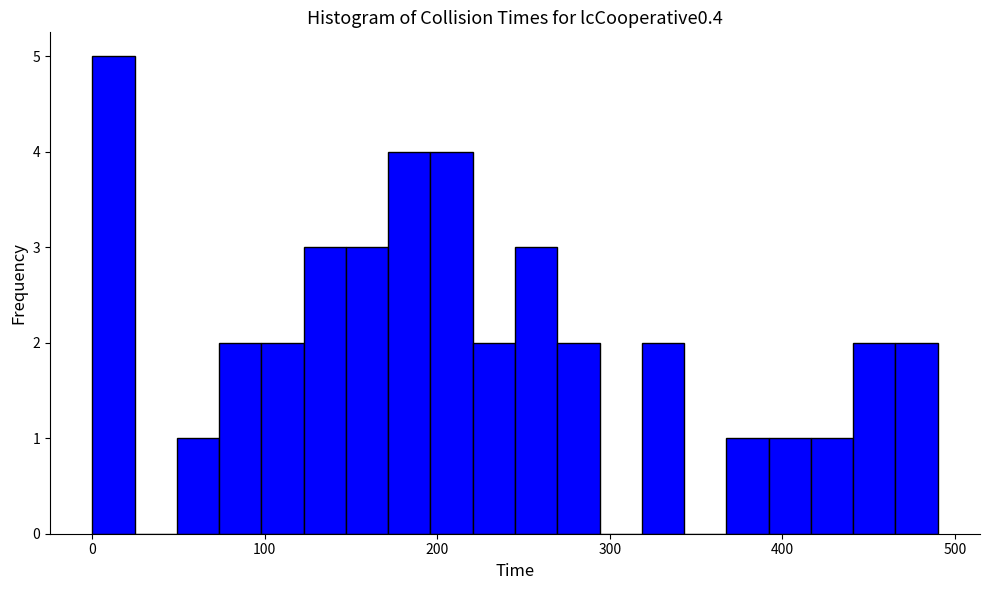

Around what value on the x-axis is the tallest bar? Give the approximate position of its centre, as read against the axis.

10